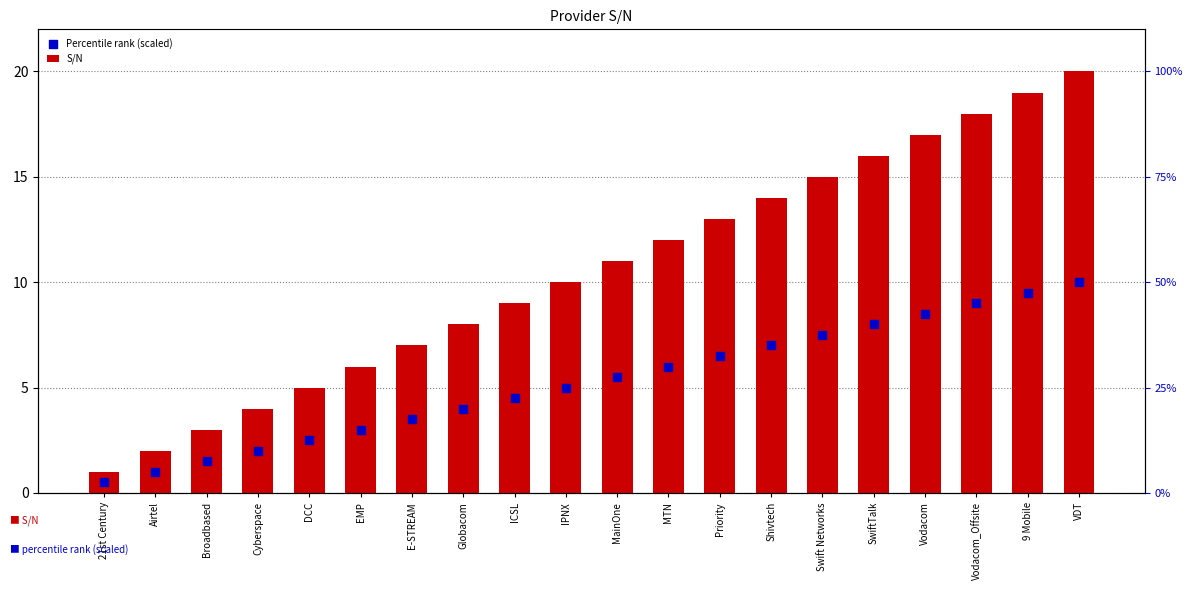

Which series reaches the minimum Y coordinate?

Percentile rank (scaled)